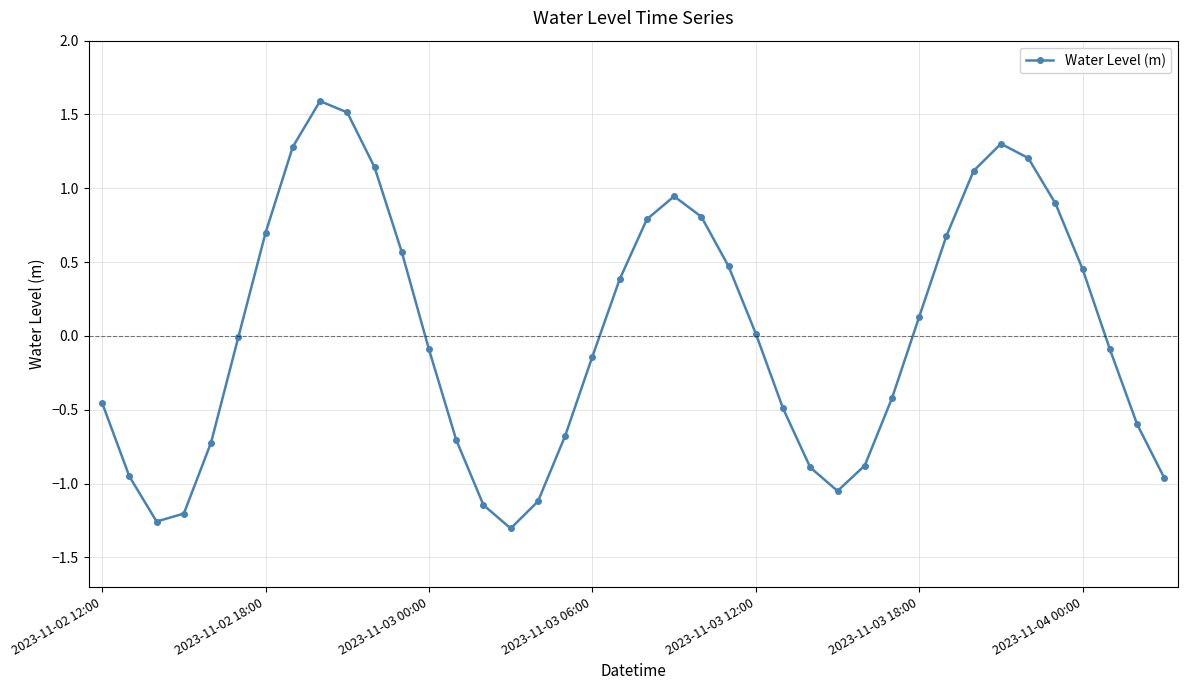

What is the difference between the maximum and minimum values?

2.9